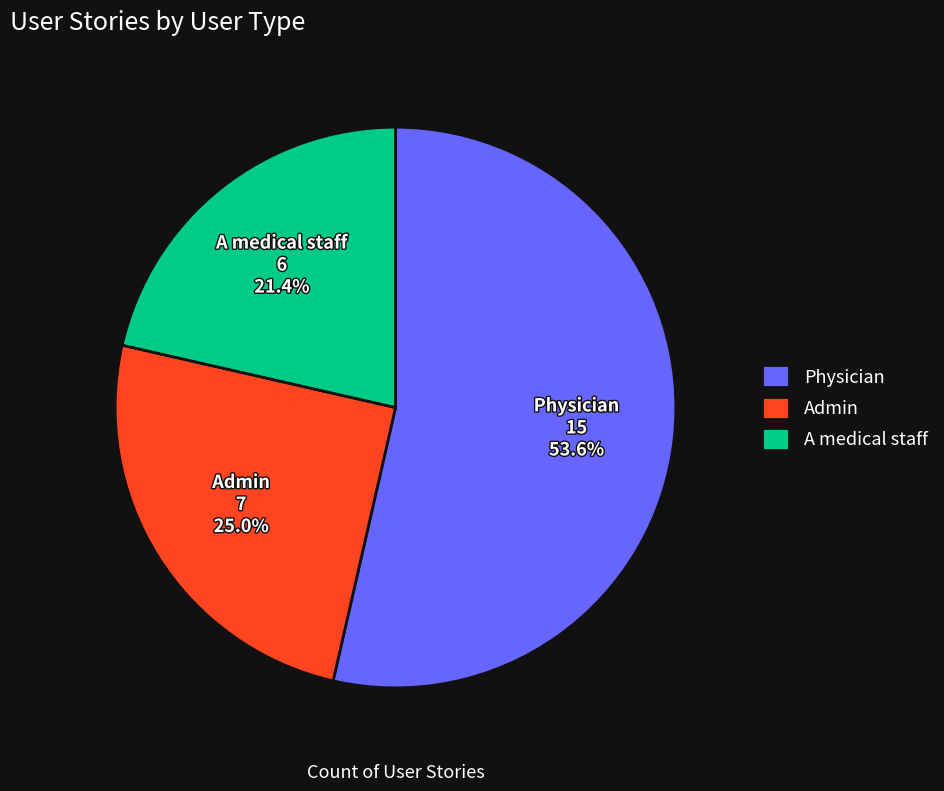

The Physician slice represents 42% of the pie. True or false?

False